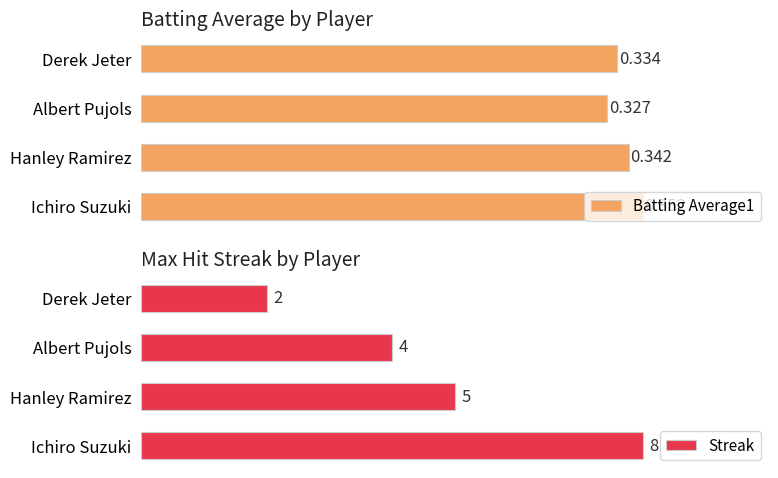

Where is Streak nearest to the value 5?

Hanley Ramirez